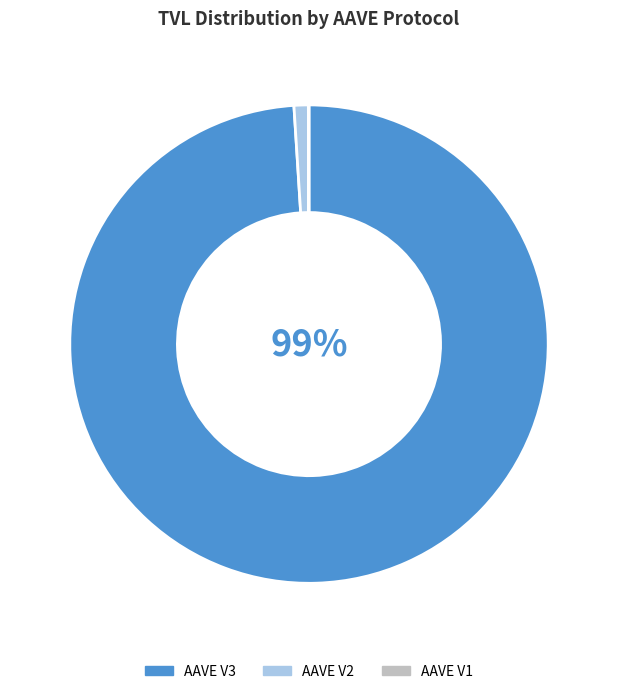

The AAVE V3 slice represents 99% of the pie. True or false?

True